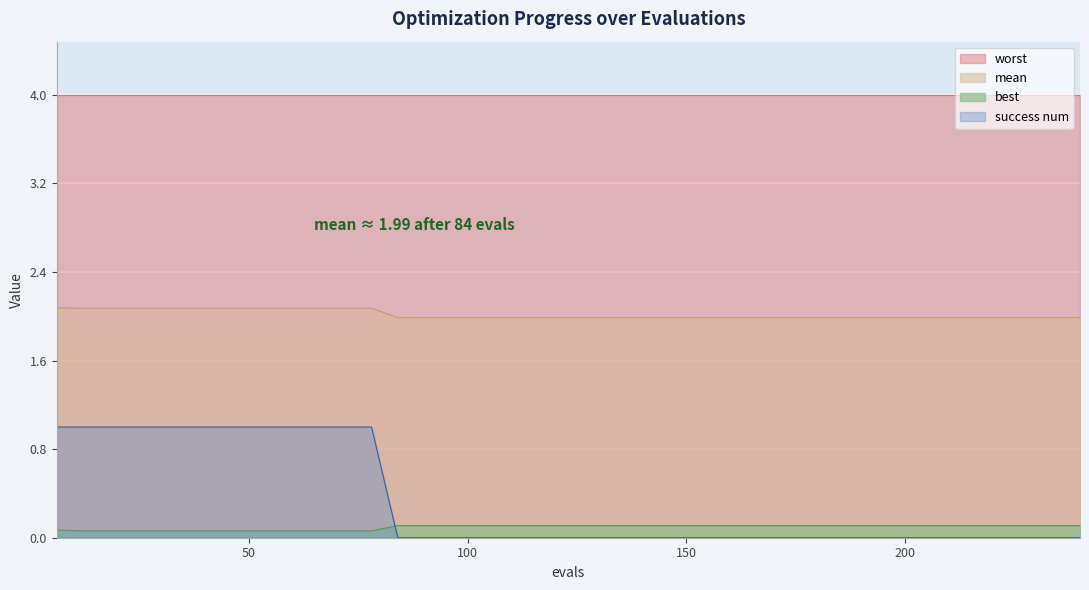

True or false: success num and mean intersect in this chart.

False